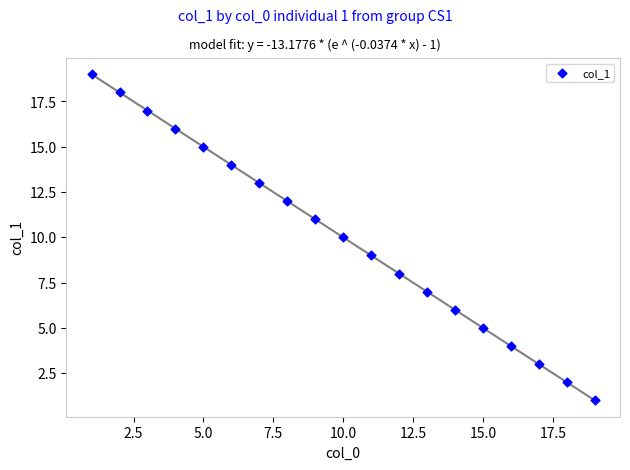

What is the range of Y values (max minus min)?

18